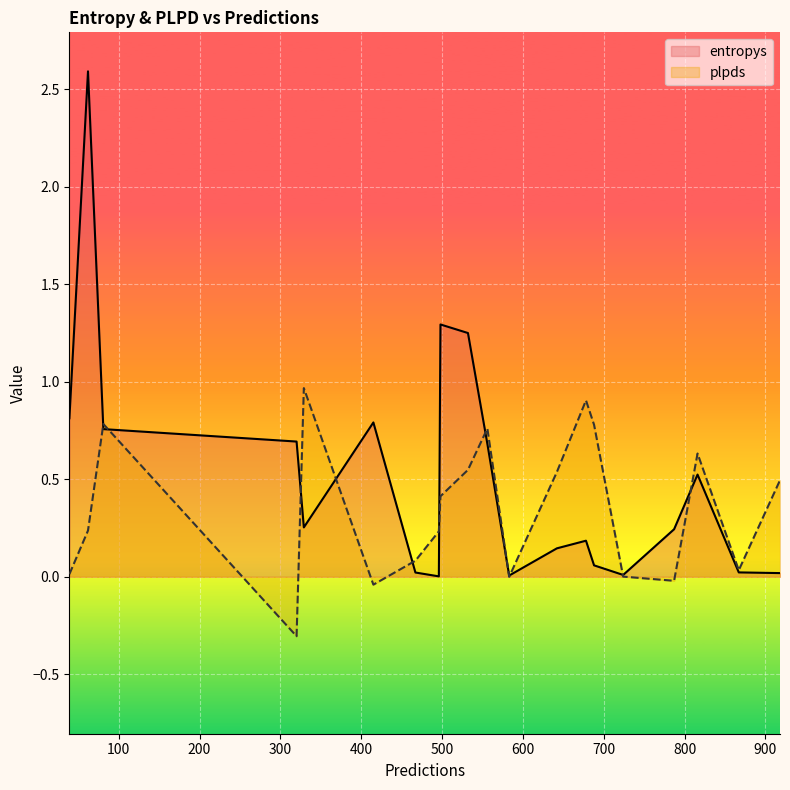

Is it true that plpds equals -0.0 at 787?

True